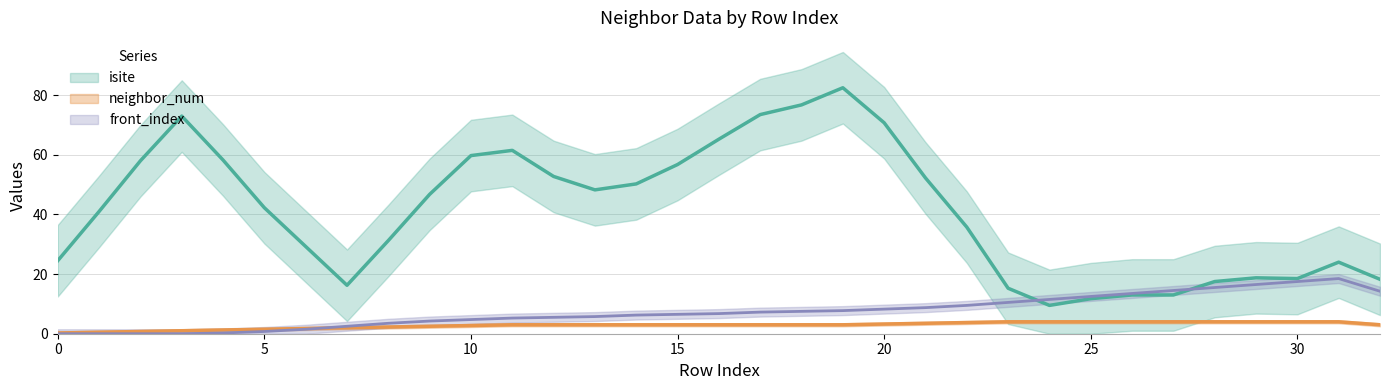

At 14, list the series in order from smallest to largest.

neighbor_num, front_index, isite